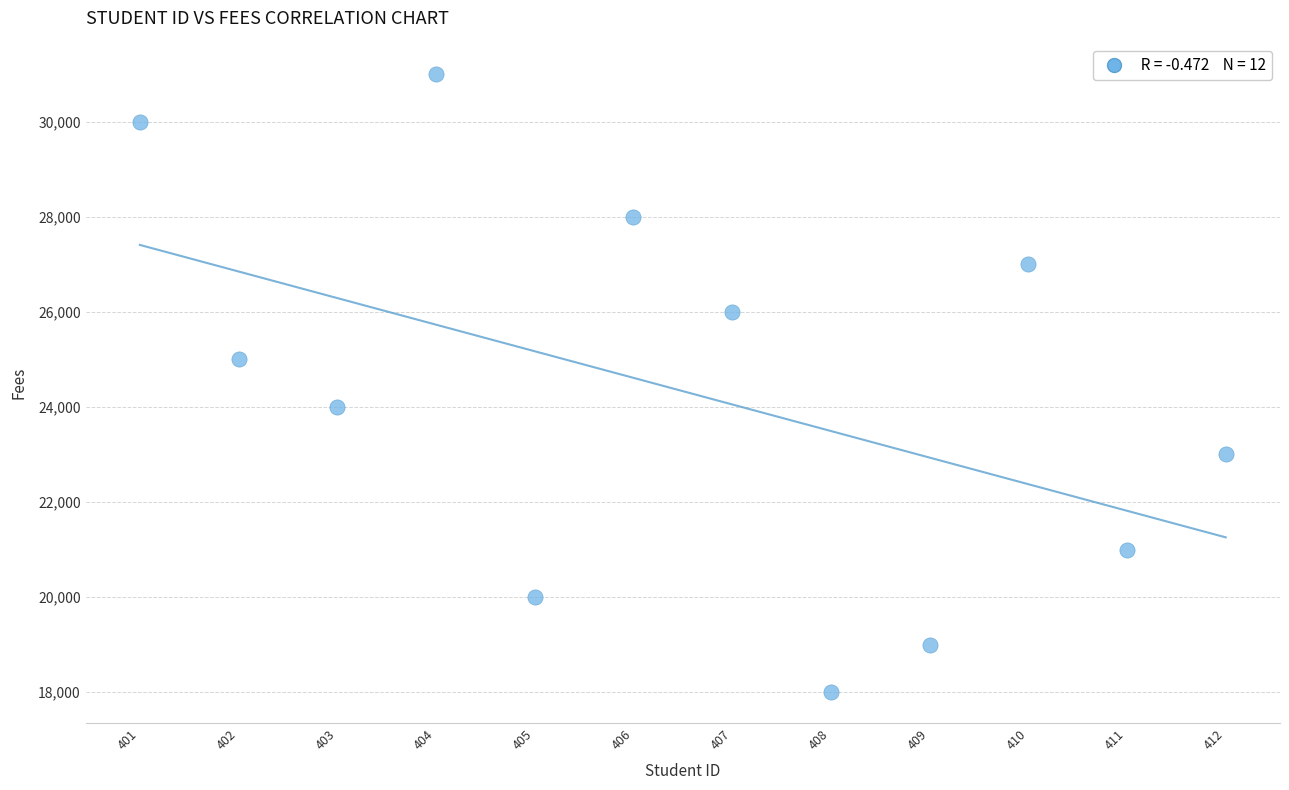

What is the range of X values (max minus min)?

11